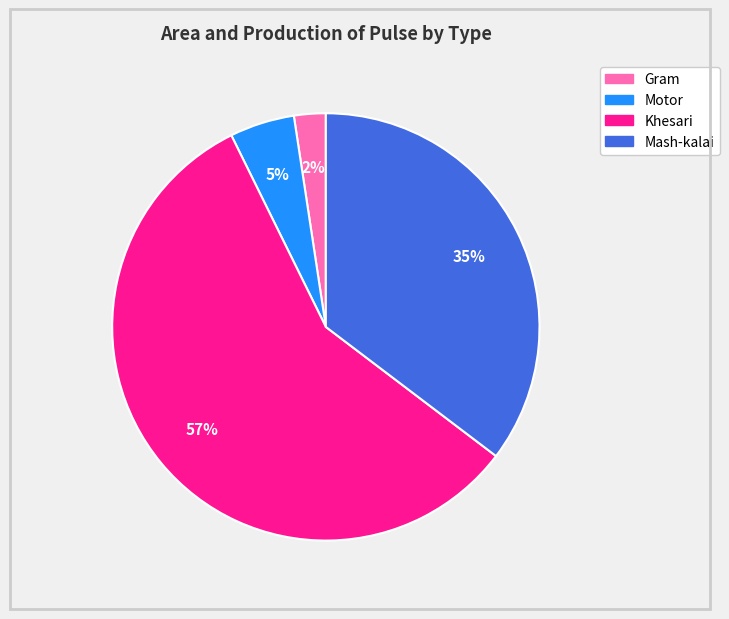

Combined, do Motor and Mash-kalai account for over 50%?

No